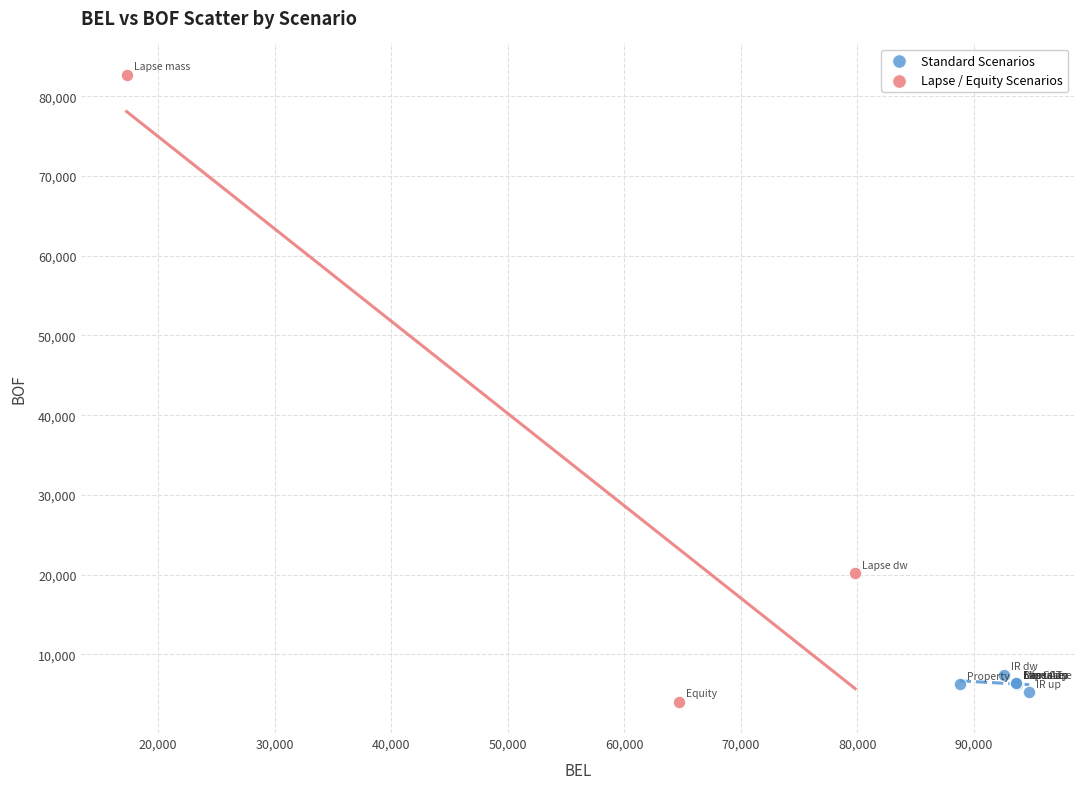

Which series reaches the maximum Y coordinate?

Lapse / Equity Scenarios